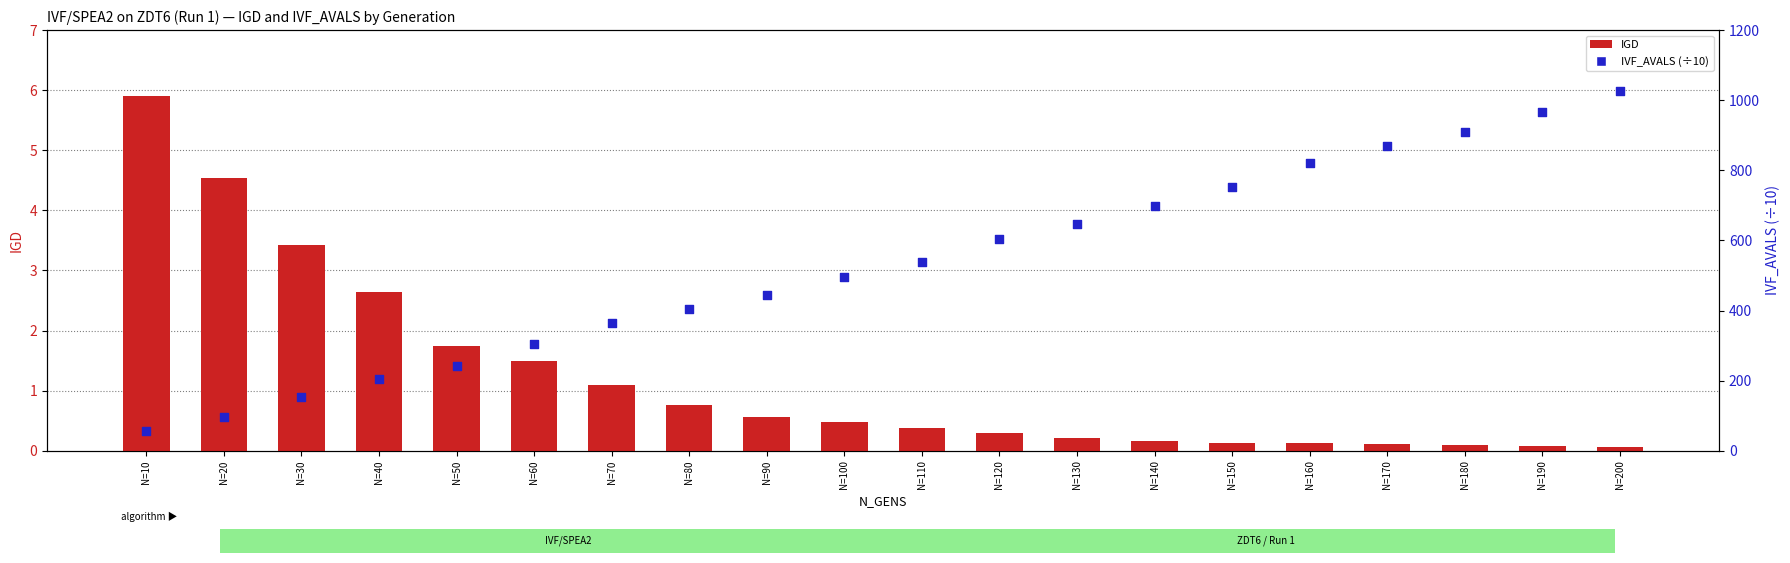

What are all the series names shown in the legend?

IGD, IVF_AVALS (÷10)